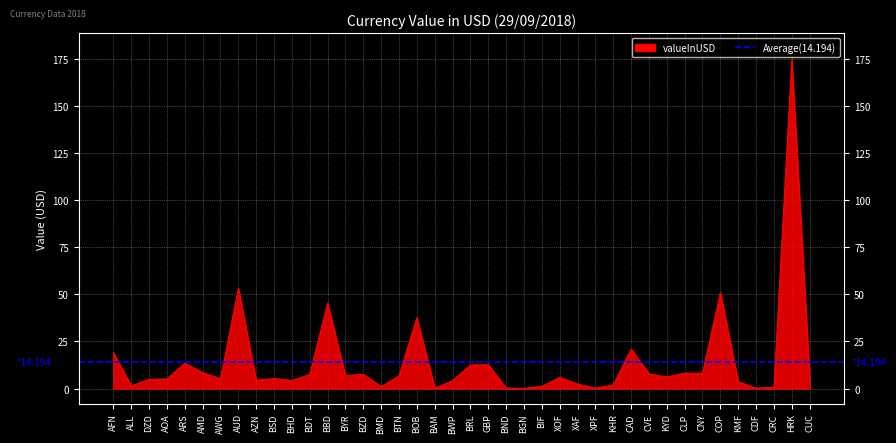

Rank the categories by value from lowest to highest.

BGN, XPF, CDF, BAM, BND, CRC, BMD, BIF, ALL, KHR, XAF, KMF, BWP, BHD, AZN, DZD, AOA, AWG, BSD, XOF, CUC, KYD, BTN, BYR, BDT, BZD, CVE, CNY, CLP, AMD, BRL, GBP, ARS, AFN, CAD, BOB, BBD, COP, AUD, HRK